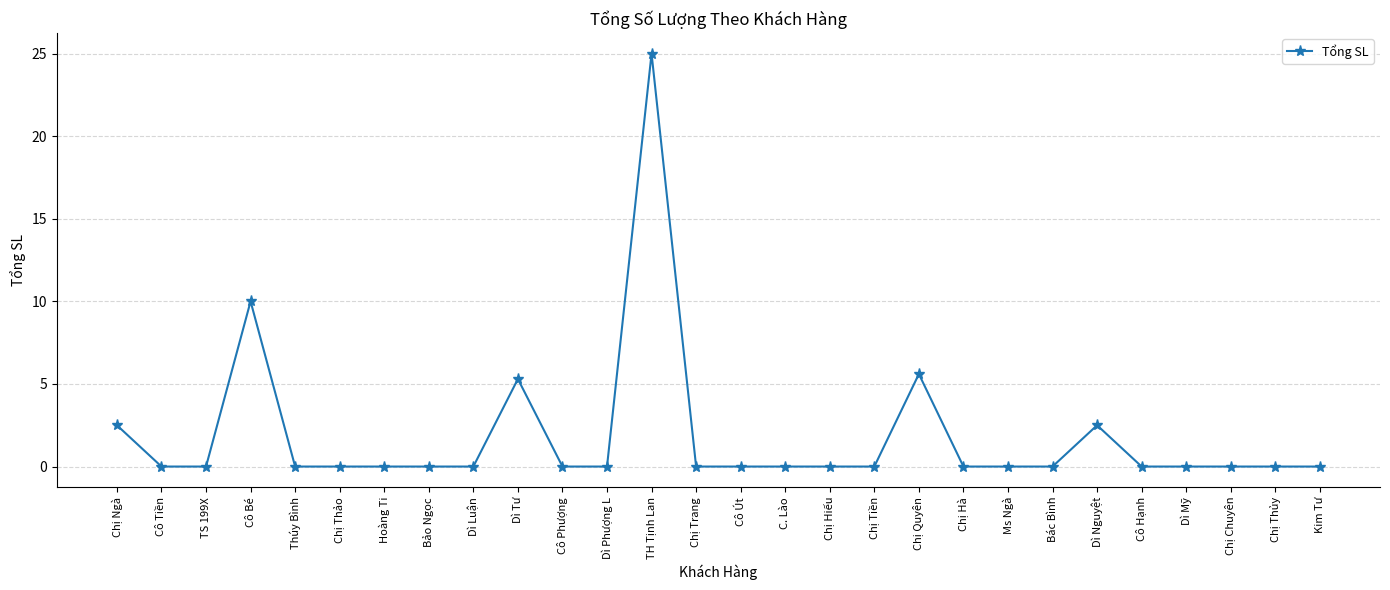

What is the label of the 1st point from the right?

Kim Tư